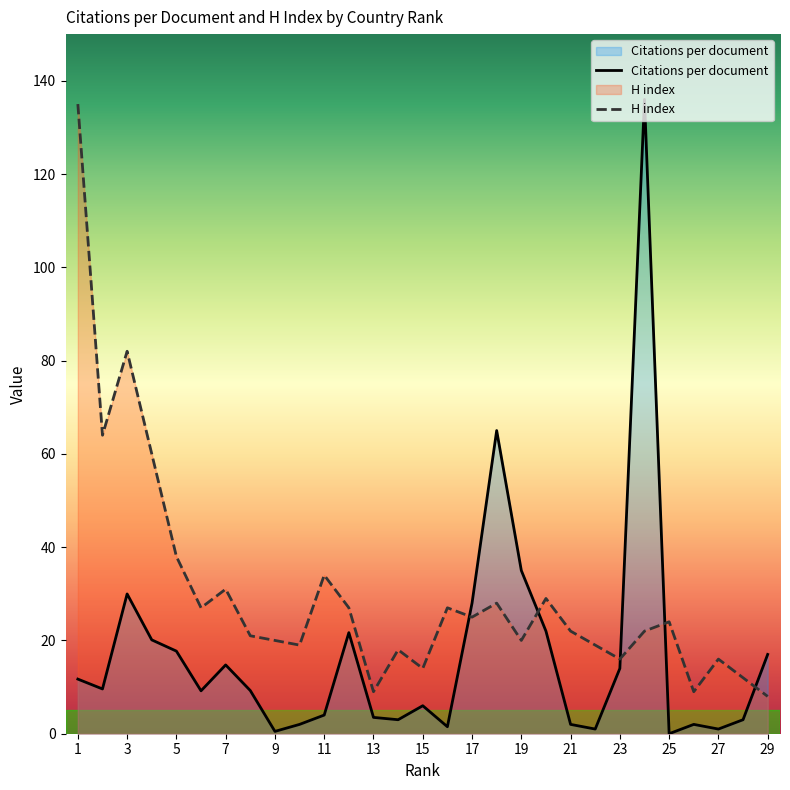

List the series in order of their overall mean, lowest first.

Citations per document, H index